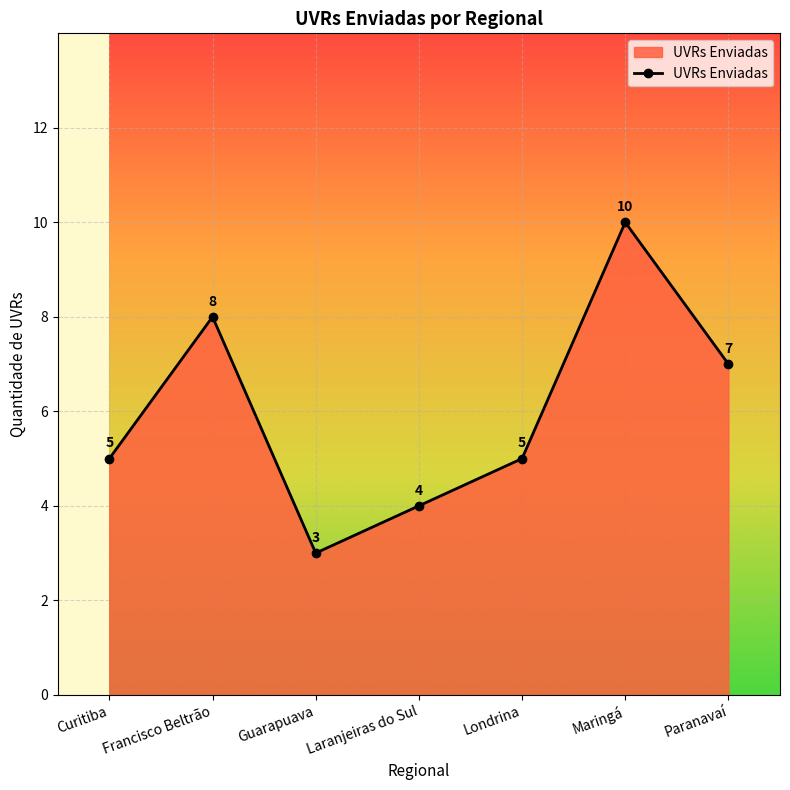

What is the difference between the second highest and second lowest values?

4